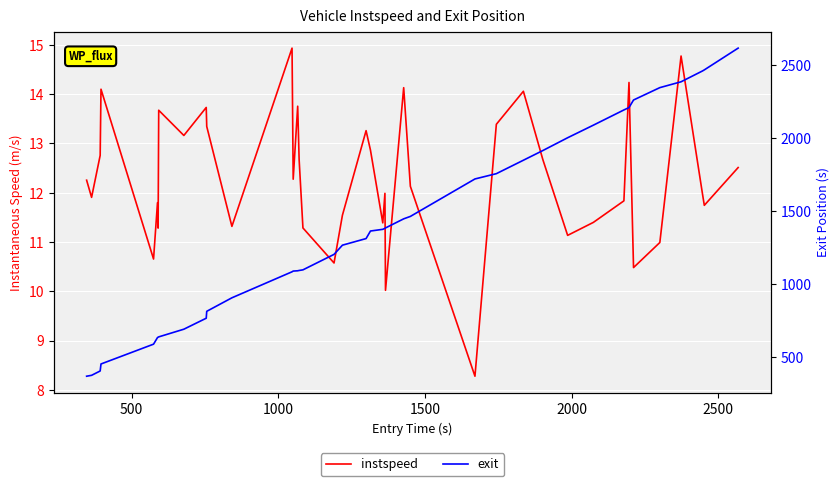

Is it true that instspeed equals 11.8 at 2500?

True